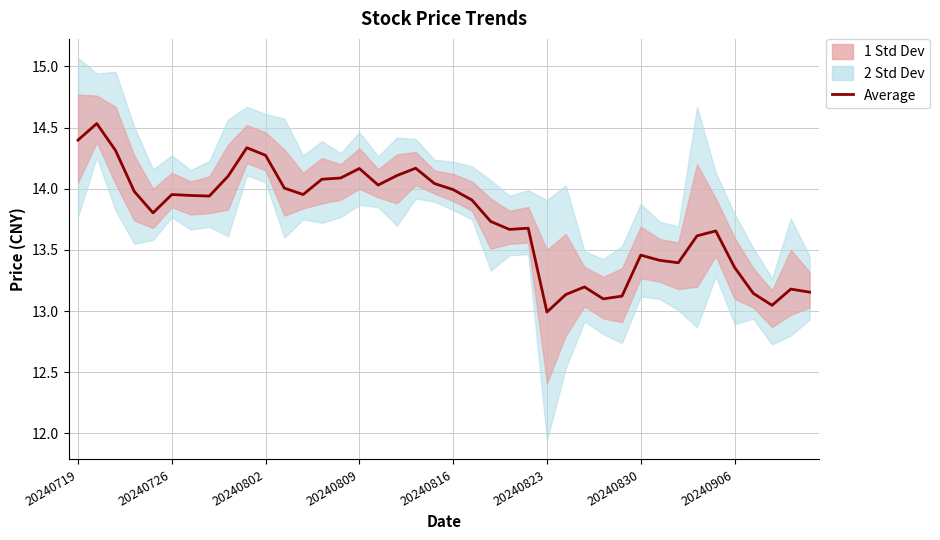

The chart shows a value of 22.7 at 9. True or false?

False